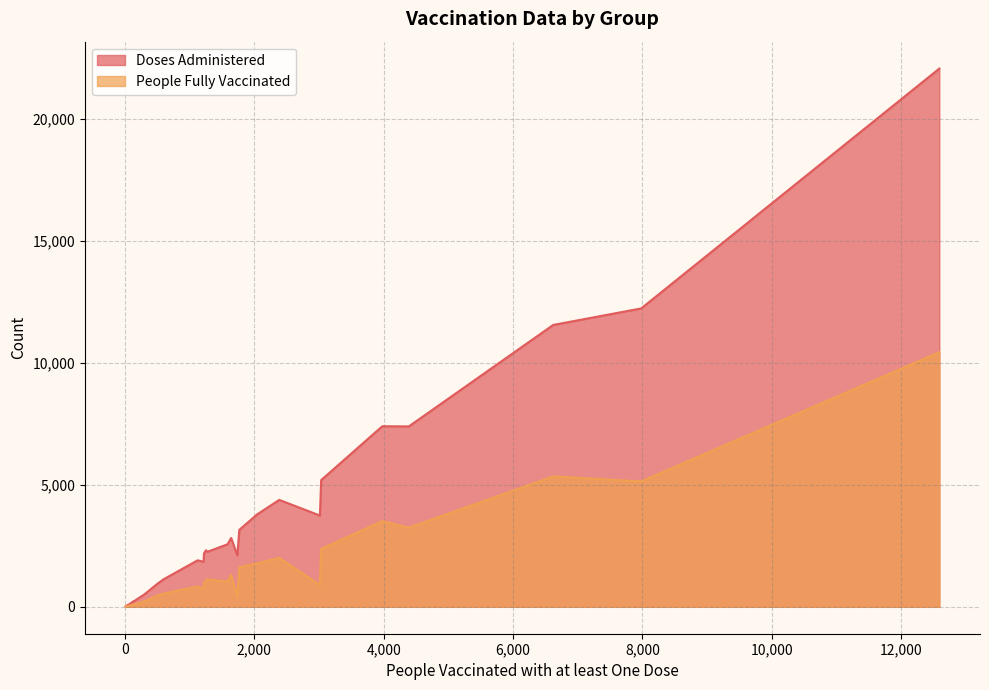

Rank the series at 15 from highest to lowest value.

Doses Administered, People Fully Vaccinated